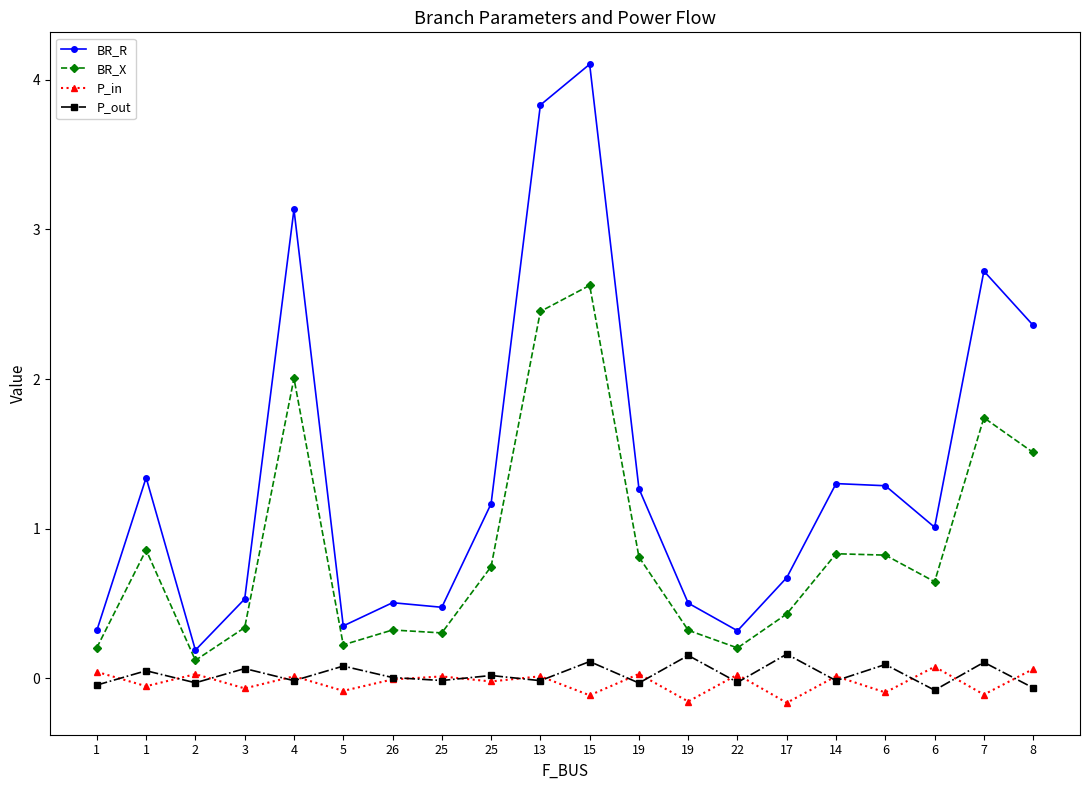

At which label does P_in first exceed 0?

1